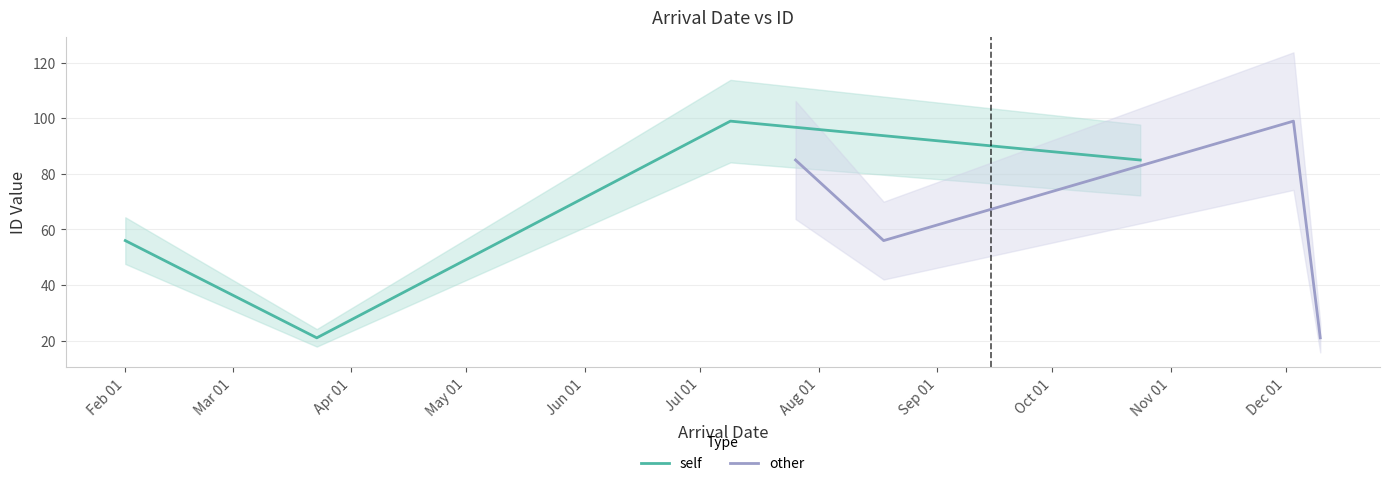

How many interior local peaks does the other series have?

1